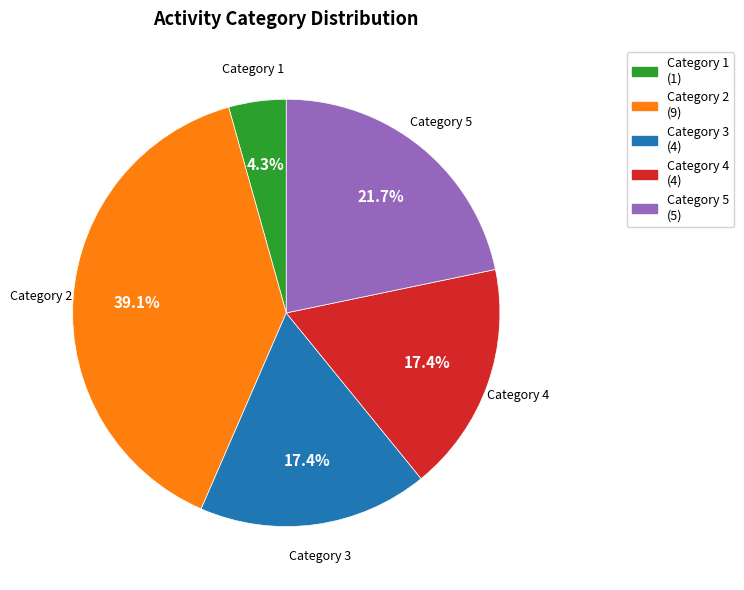

Is there a majority slice in this chart?

No